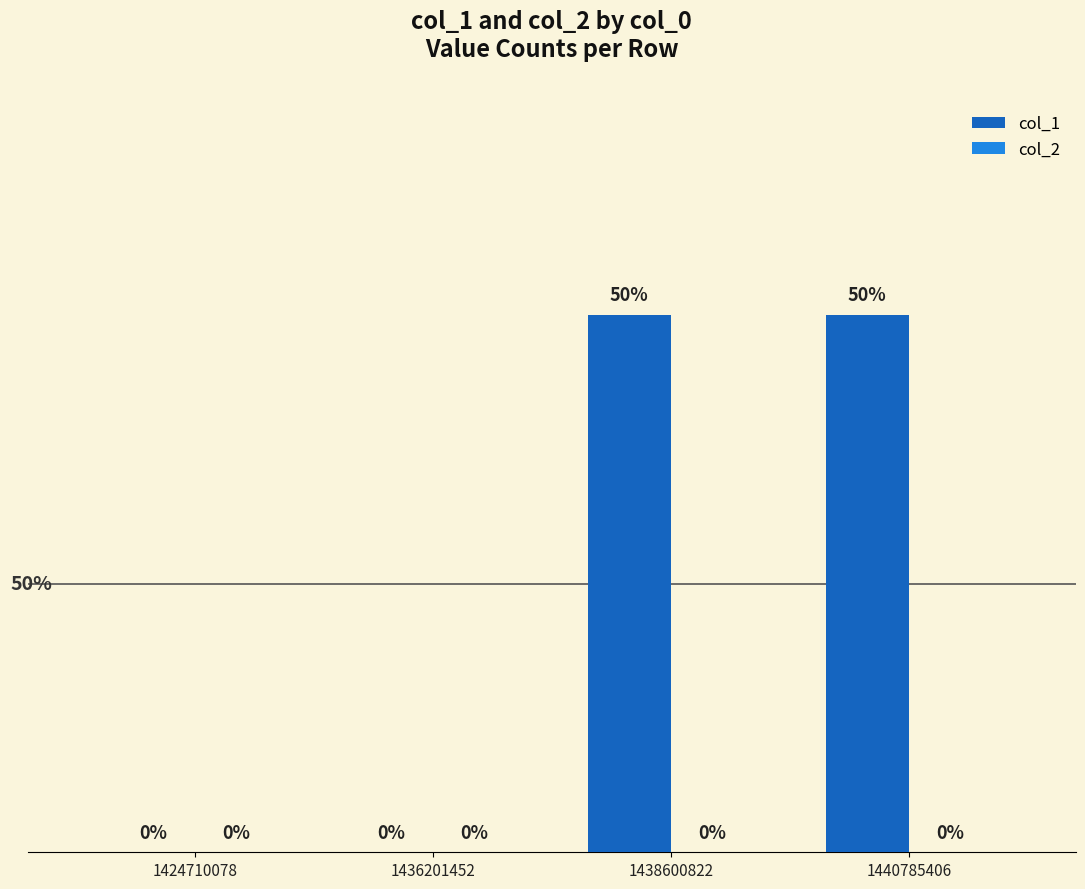

Are the bars horizontal?

No